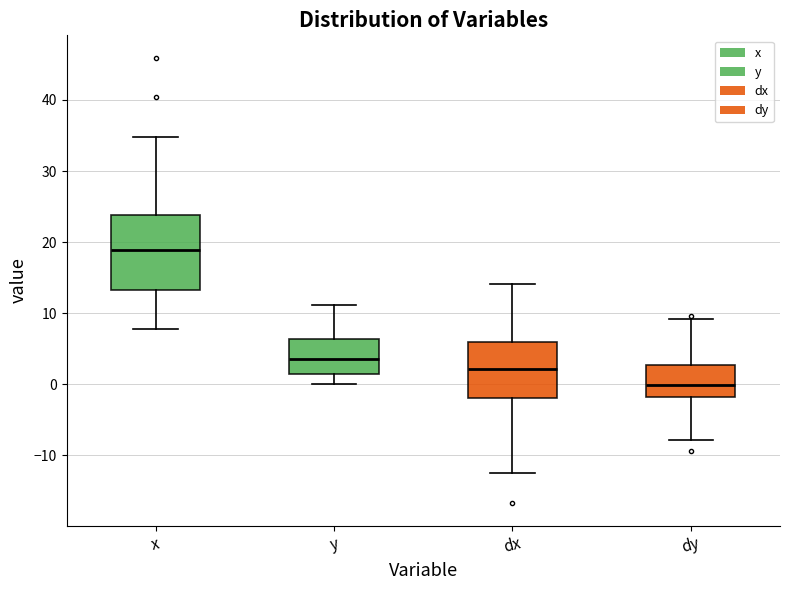

Where is the upper edge of the box for dy on the y-axis? The values are not printed on the chart, so give them approximately, as read against the axis.

3